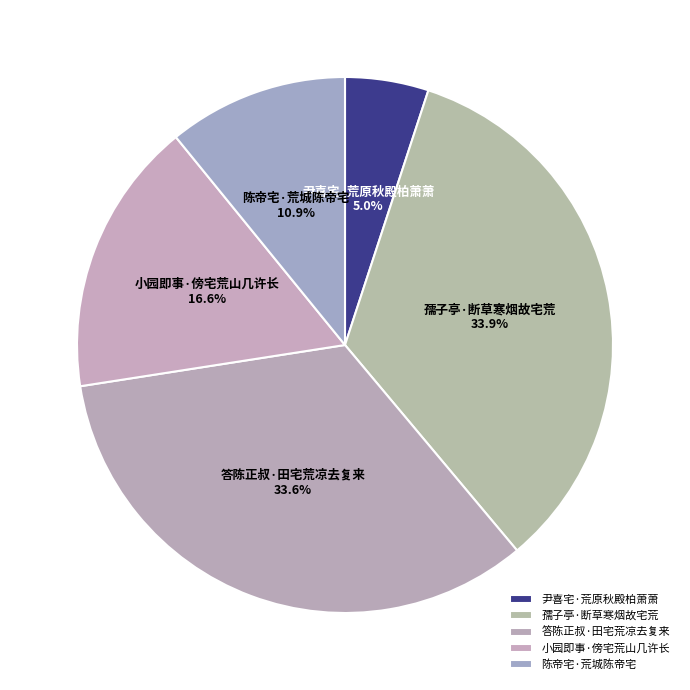

To the nearest percent, what portion does 小园即事·傍宅荒山几许长 represent?

17%